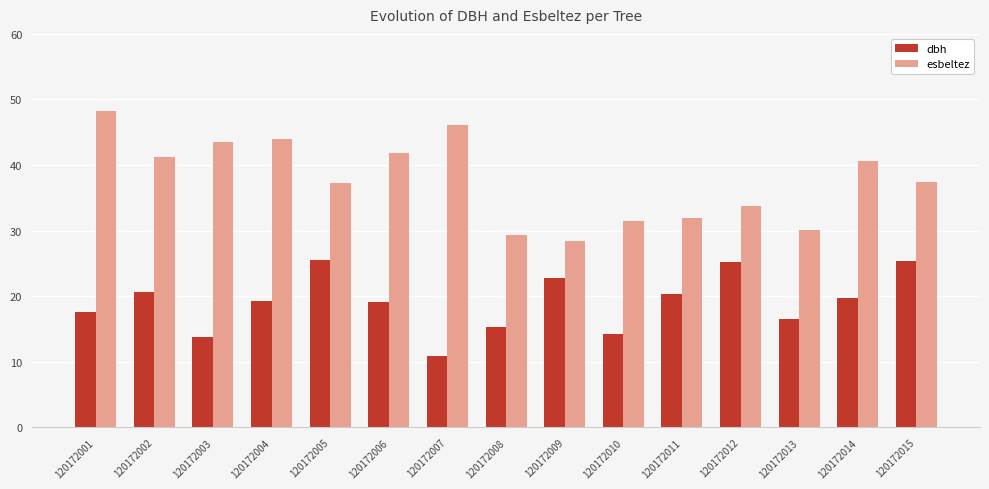

Is the value of dbh at 120172007 greater than the value of esbeltez at 120172007?

No